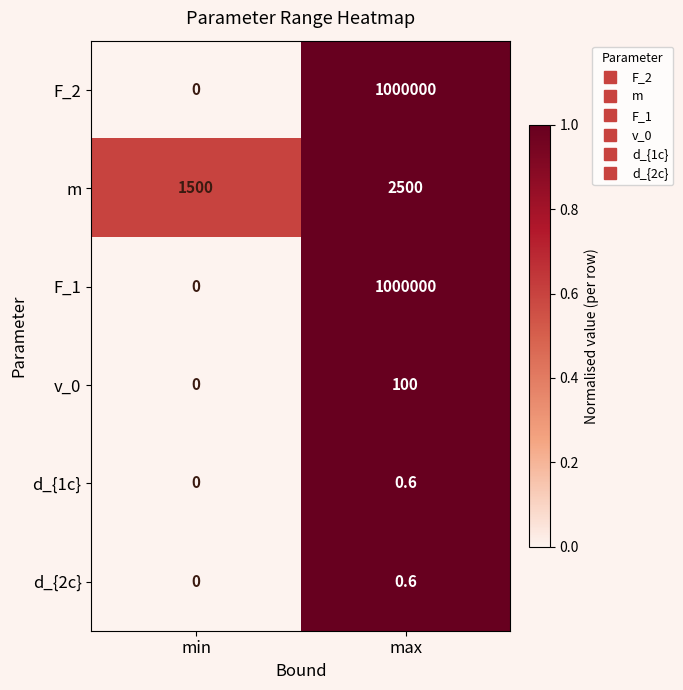

How many values in the F_2 series are below 1000000?

1